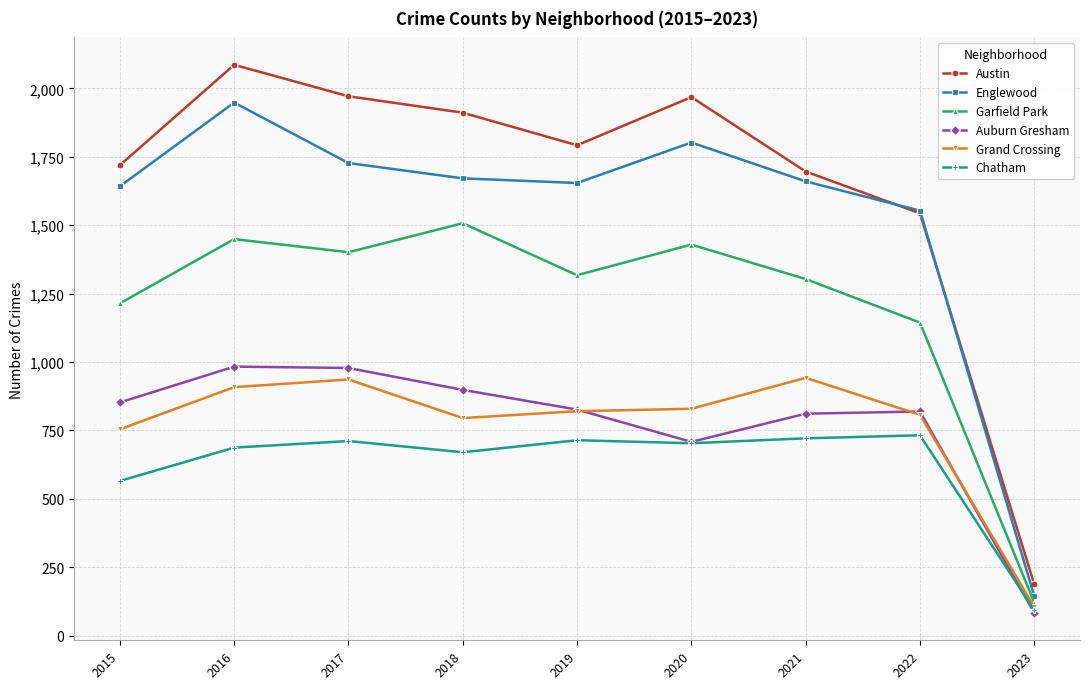

Which series has the widest spread of values?

Austin